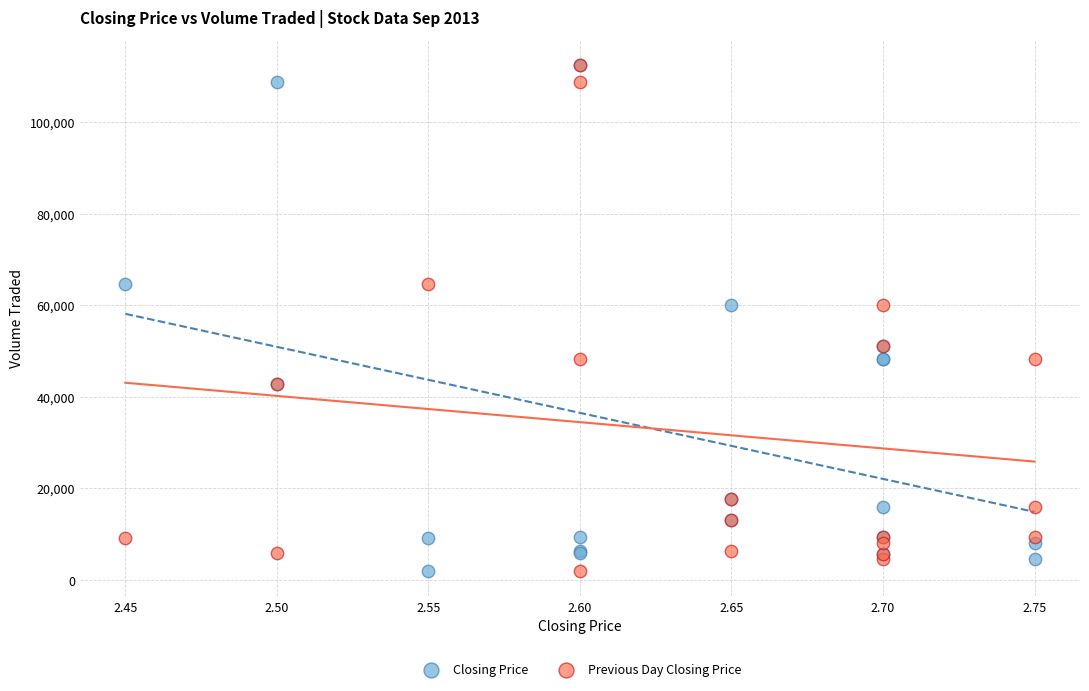

What are all the series names shown in the legend?

Closing Price, Previous Day Closing Price